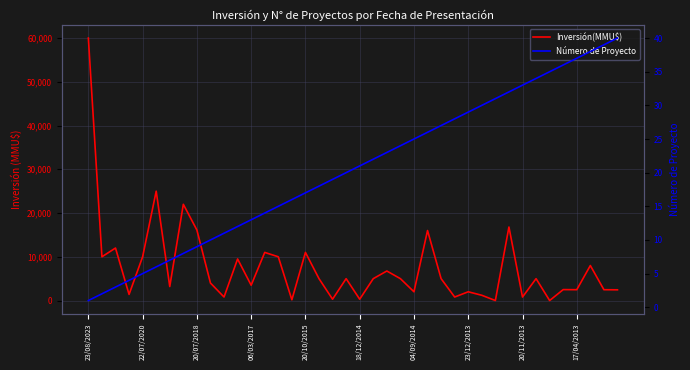

What is the average value of the Número de Proyecto series?

20